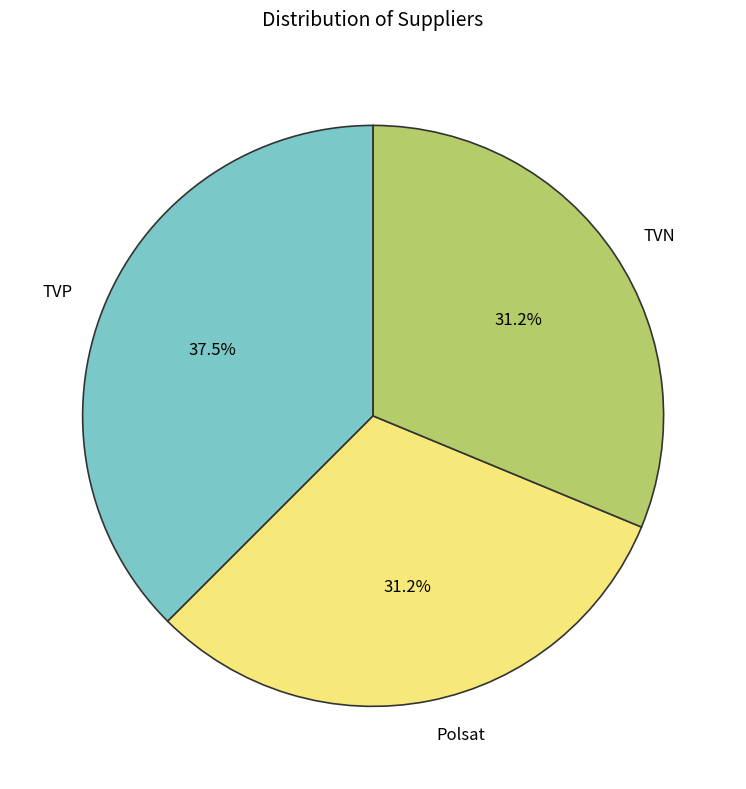

True or false: Polsat accounts for 31% of the total.

True